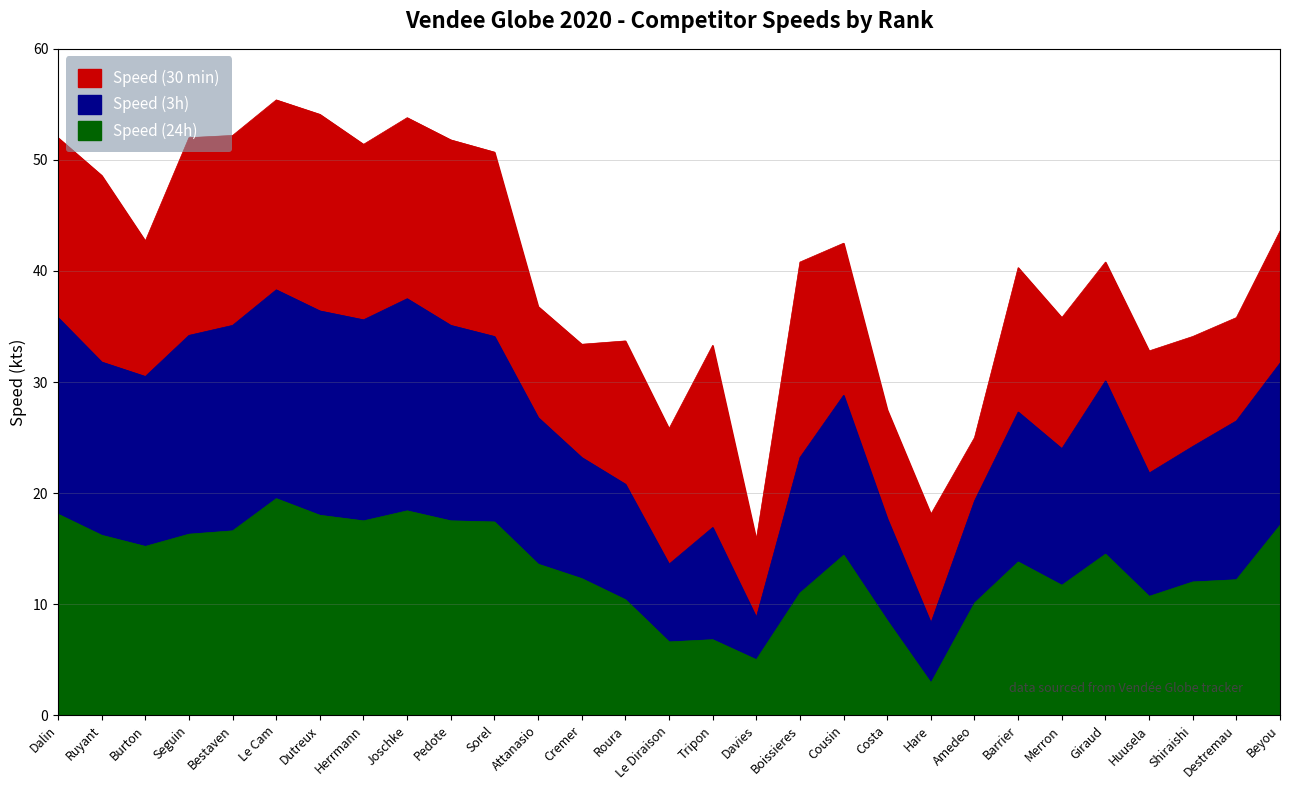

What position from the left is Costa?

20